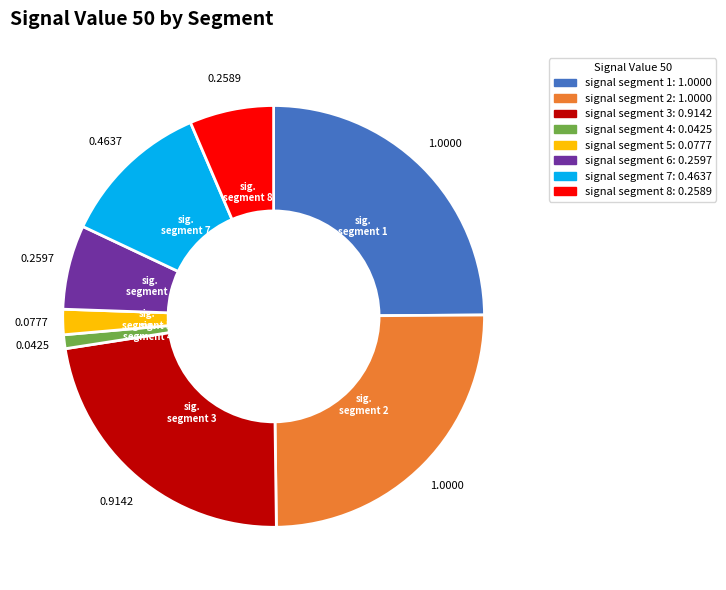

Does any single category account for the majority?

No